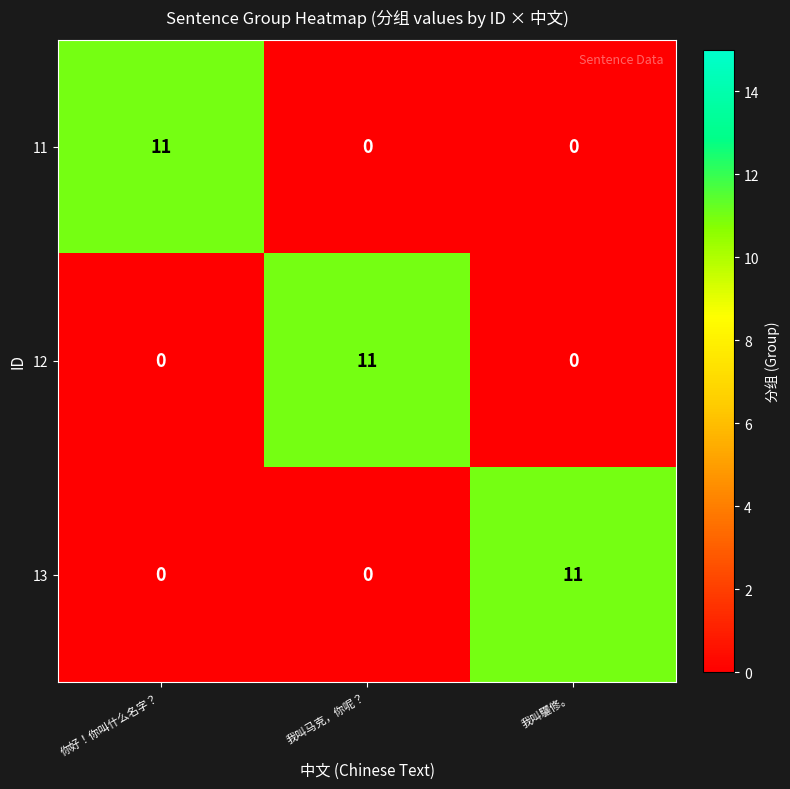

The value of 11 at 我叫马克，你呢？ is 0. True or false?

True